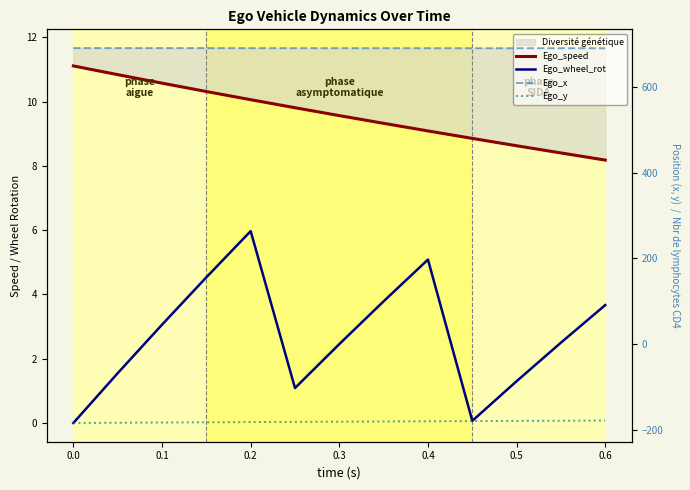

How many lines are shown in the chart?

4